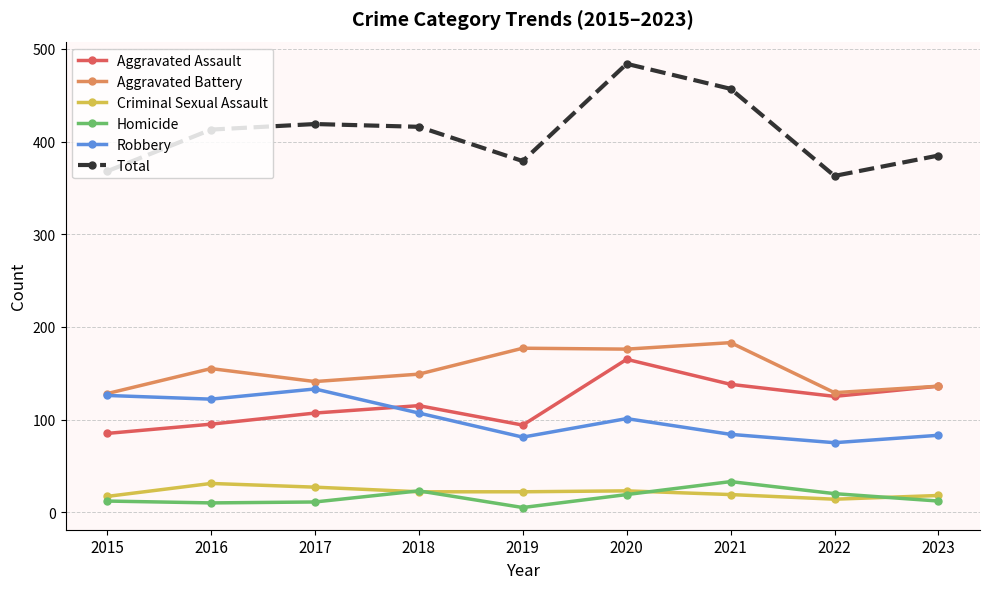

What is the difference between the highest and lowest values at 2017?

408